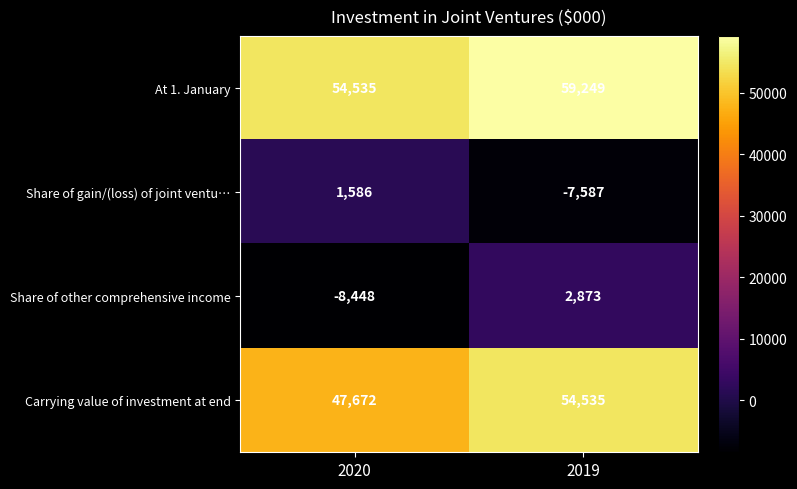

At which category is the sum across all series the highest?

2019